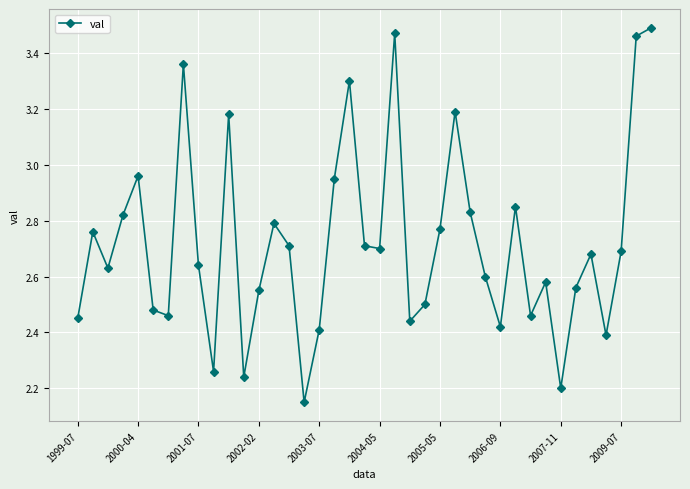

How many interior local peaks (higher than both neighbors) does the data have?

11